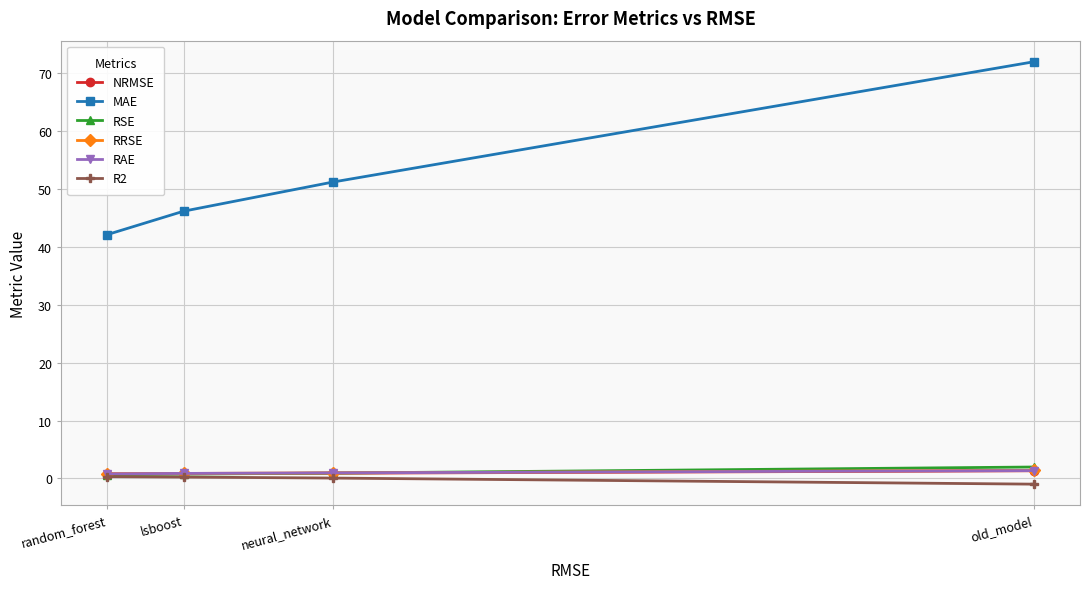

What is the label of the 1st point from the right?

old_model